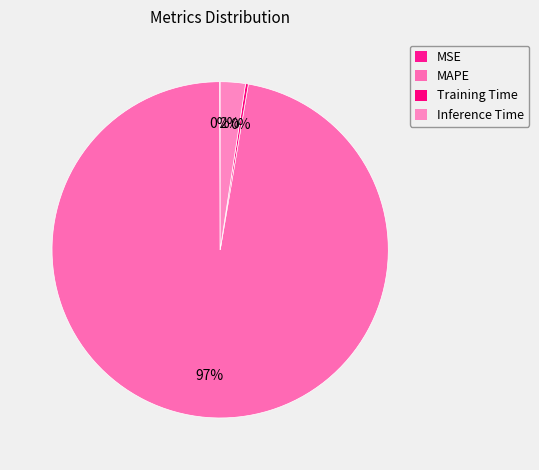

To the nearest percent, what percentage of the pie is Inference Time?

2%